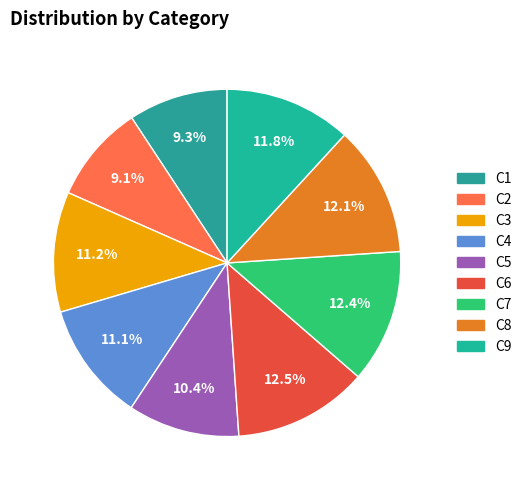

To the nearest percent, what portion does C5 represent?

10%